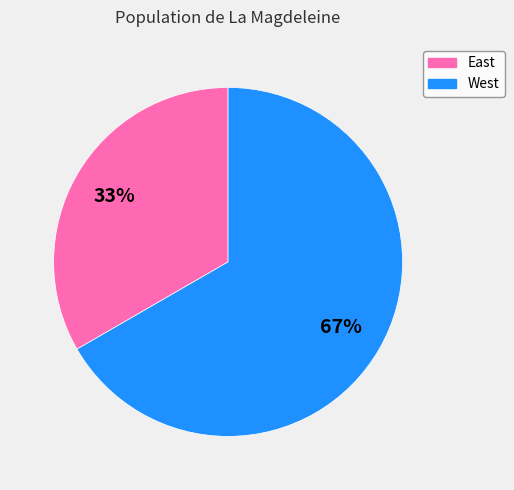

To the nearest percent, what is the average slice percentage?

50%